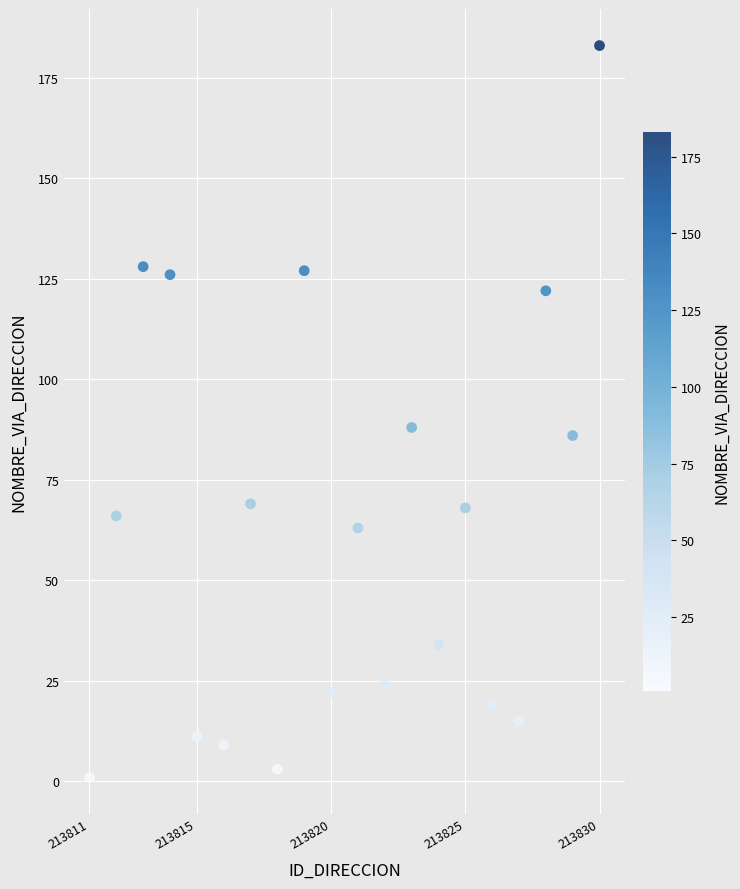

What is the range of X values (max minus min)?

19